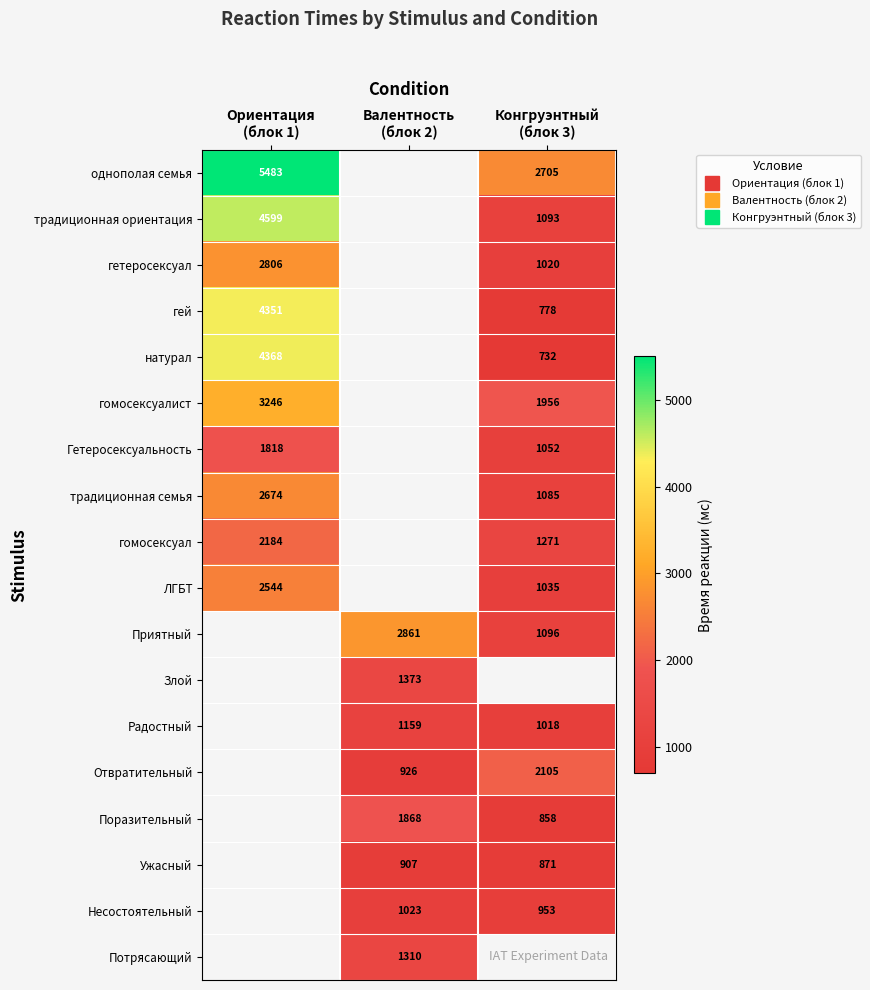

At which label does гетеросексуал reach its minimum?

Конгруэнтный (блок 3)